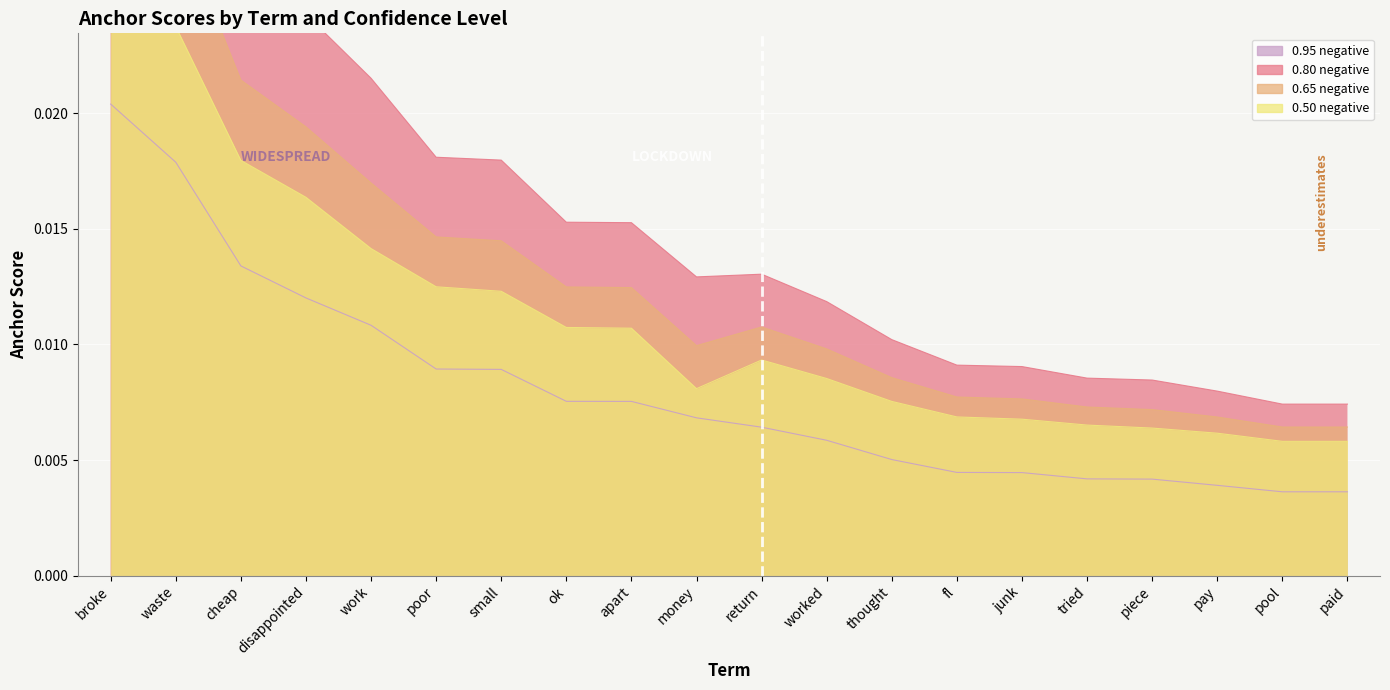

True or false: 0.95-negative and 0.65-negative intersect in this chart.

False